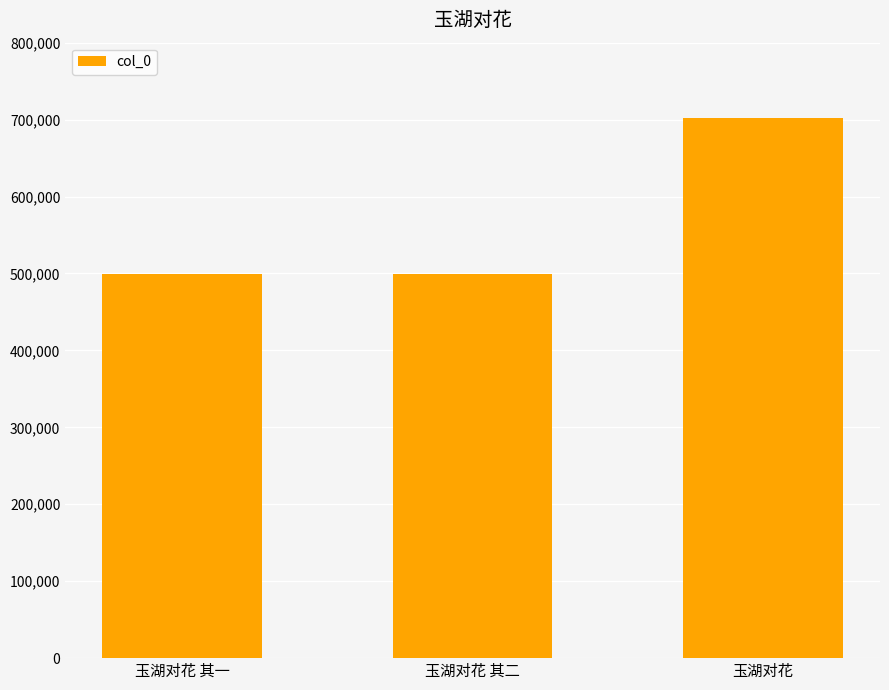

Does the chart contain stacked bars?

No